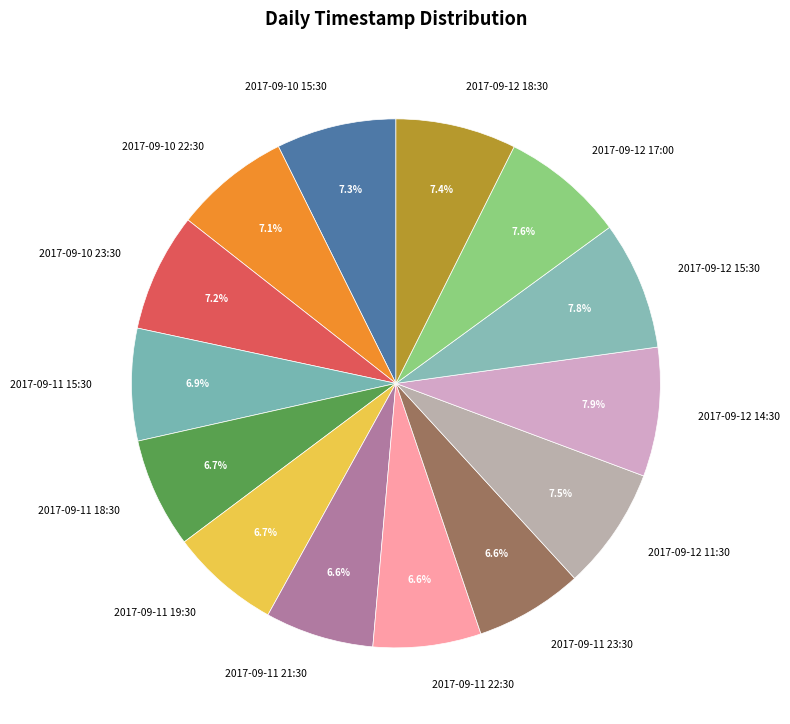

What is the ratio of the value at 2017-09-11 21:30 to the value at 2017-09-11 22:30?

1.0